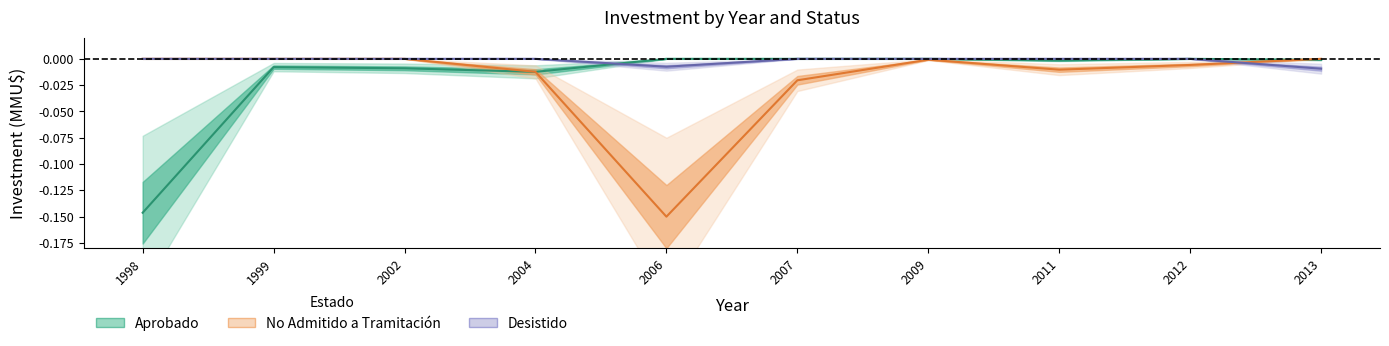

Which series has the largest total across all categories?

Desistido